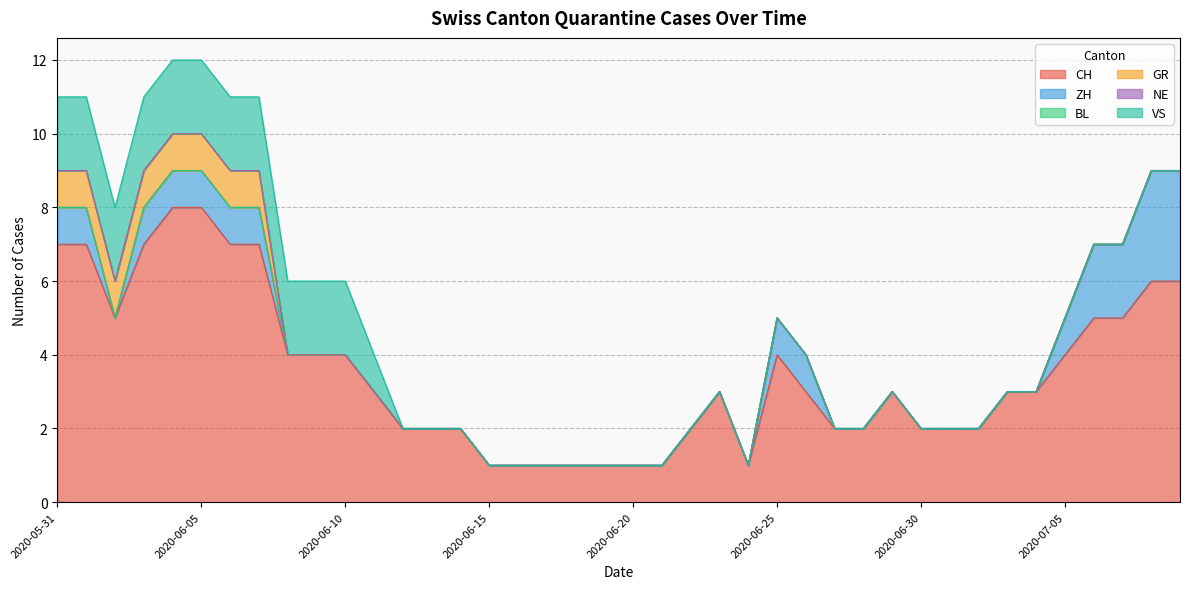

Reading right to left, extract all data points from this chart.

CH: 2020-07-09=6	2020-07-08=6	2020-07-07=5	2020-07-06=5	2020-07-05=4	2020-07-04=3	2020-07-03=3	2020-07-02=2	2020-07-01=2	2020-06-30=2	2020-06-29=3	2020-06-28=2	2020-06-27=2	2020-06-26=3	2020-06-25=4	2020-06-24=1	2020-06-23=3	2020-06-22=2	2020-06-21=1	2020-06-20=1	2020-06-19=1	2020-06-18=1	2020-06-17=1	2020-06-16=1	2020-06-15=1	2020-06-14=2	2020-06-13=2	2020-06-12=2	2020-06-11=3	2020-06-10=4	2020-06-09=4	2020-06-08=4	2020-06-07=7	2020-06-06=7	2020-06-05=8	2020-06-04=8	2020-06-03=7	2020-06-02=5	2020-06-01=7	2020-05-31=7
ZH: 2020-07-09=3	2020-07-08=3	2020-07-07=2	2020-07-06=2	2020-07-05=1	2020-07-04=0	2020-07-03=0	2020-07-02=0	2020-07-01=0	2020-06-30=0	2020-06-29=0	2020-06-28=0	2020-06-27=0	2020-06-26=1	2020-06-25=1	2020-06-24=0	2020-06-23=0	2020-06-22=0	2020-06-21=0	2020-06-20=0	2020-06-19=0	2020-06-18=0	2020-06-17=0	2020-06-16=0	2020-06-15=0	2020-06-14=0	2020-06-13=0	2020-06-12=0	2020-06-11=0	2020-06-10=0	2020-06-09=0	2020-06-08=0	2020-06-07=1	2020-06-06=1	2020-06-05=1	2020-06-04=1	2020-06-03=1	2020-06-02=0	2020-06-01=1	2020-05-31=1
BL: 2020-07-09=0	2020-07-08=0	2020-07-07=0	2020-07-06=0	2020-07-05=0	2020-07-04=0	2020-07-03=0	2020-07-02=0	2020-07-01=0	2020-06-30=0	2020-06-29=0	2020-06-28=0	2020-06-27=0	2020-06-26=0	2020-06-25=0	2020-06-24=0	2020-06-23=0	2020-06-22=0	2020-06-21=0	2020-06-20=0	2020-06-19=0	2020-06-18=0	2020-06-17=0	2020-06-16=0	2020-06-15=0	2020-06-14=0	2020-06-13=0	2020-06-12=0	2020-06-11=0	2020-06-10=0	2020-06-09=0	2020-06-08=0	2020-06-07=0	2020-06-06=0	2020-06-05=0	2020-06-04=0	2020-06-03=0	2020-06-02=0	2020-06-01=0	2020-05-31=0
GR: 2020-07-09=0	2020-07-08=0	2020-07-07=0	2020-07-06=0	2020-07-05=0	2020-07-04=0	2020-07-03=0	2020-07-02=0	2020-07-01=0	2020-06-30=0	2020-06-29=0	2020-06-28=0	2020-06-27=0	2020-06-26=0	2020-06-25=0	2020-06-24=0	2020-06-23=0	2020-06-22=0	2020-06-21=0	2020-06-20=0	2020-06-19=0	2020-06-18=0	2020-06-17=0	2020-06-16=0	2020-06-15=0	2020-06-14=0	2020-06-13=0	2020-06-12=0	2020-06-11=0	2020-06-10=0	2020-06-09=0	2020-06-08=0	2020-06-07=1	2020-06-06=1	2020-06-05=1	2020-06-04=1	2020-06-03=1	2020-06-02=1	2020-06-01=1	2020-05-31=1
NE: 2020-07-09=0	2020-07-08=0	2020-07-07=0	2020-07-06=0	2020-07-05=0	2020-07-04=0	2020-07-03=0	2020-07-02=0	2020-07-01=0	2020-06-30=0	2020-06-29=0	2020-06-28=0	2020-06-27=0	2020-06-26=0	2020-06-25=0	2020-06-24=0	2020-06-23=0	2020-06-22=0	2020-06-21=0	2020-06-20=0	2020-06-19=0	2020-06-18=0	2020-06-17=0	2020-06-16=0	2020-06-15=0	2020-06-14=0	2020-06-13=0	2020-06-12=0	2020-06-11=0	2020-06-10=0	2020-06-09=0	2020-06-08=0	2020-06-07=0	2020-06-06=0	2020-06-05=0	2020-06-04=0	2020-06-03=0	2020-06-02=0	2020-06-01=0	2020-05-31=0
VS: 2020-07-09=0	2020-07-08=0	2020-07-07=0	2020-07-06=0	2020-07-05=0	2020-07-04=0	2020-07-03=0	2020-07-02=0	2020-07-01=0	2020-06-30=0	2020-06-29=0	2020-06-28=0	2020-06-27=0	2020-06-26=0	2020-06-25=0	2020-06-24=0	2020-06-23=0	2020-06-22=0	2020-06-21=0	2020-06-20=0	2020-06-19=0	2020-06-18=0	2020-06-17=0	2020-06-16=0	2020-06-15=0	2020-06-14=0	2020-06-13=0	2020-06-12=0	2020-06-11=1	2020-06-10=2	2020-06-09=2	2020-06-08=2	2020-06-07=2	2020-06-06=2	2020-06-05=2	2020-06-04=2	2020-06-03=2	2020-06-02=2	2020-06-01=2	2020-05-31=2